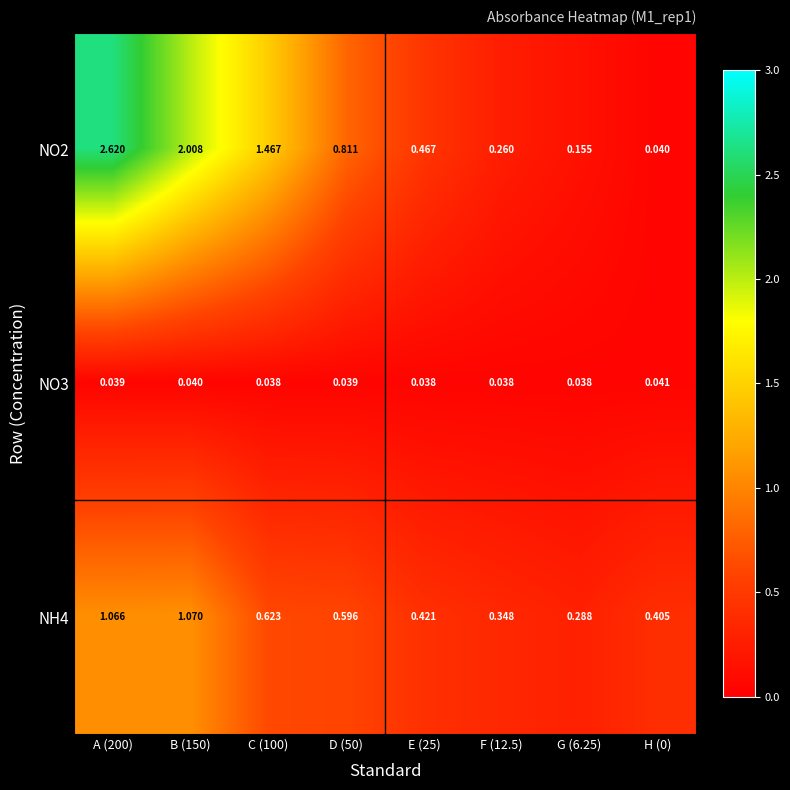

Count the number of data series in this chart.

3